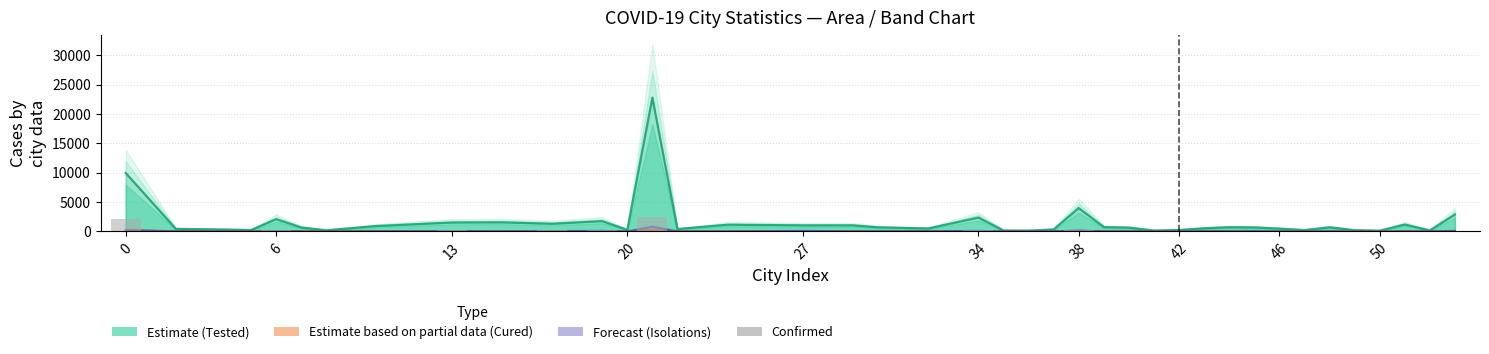

Is it true that Isolations (Forecast) equals 206 at 0?

True